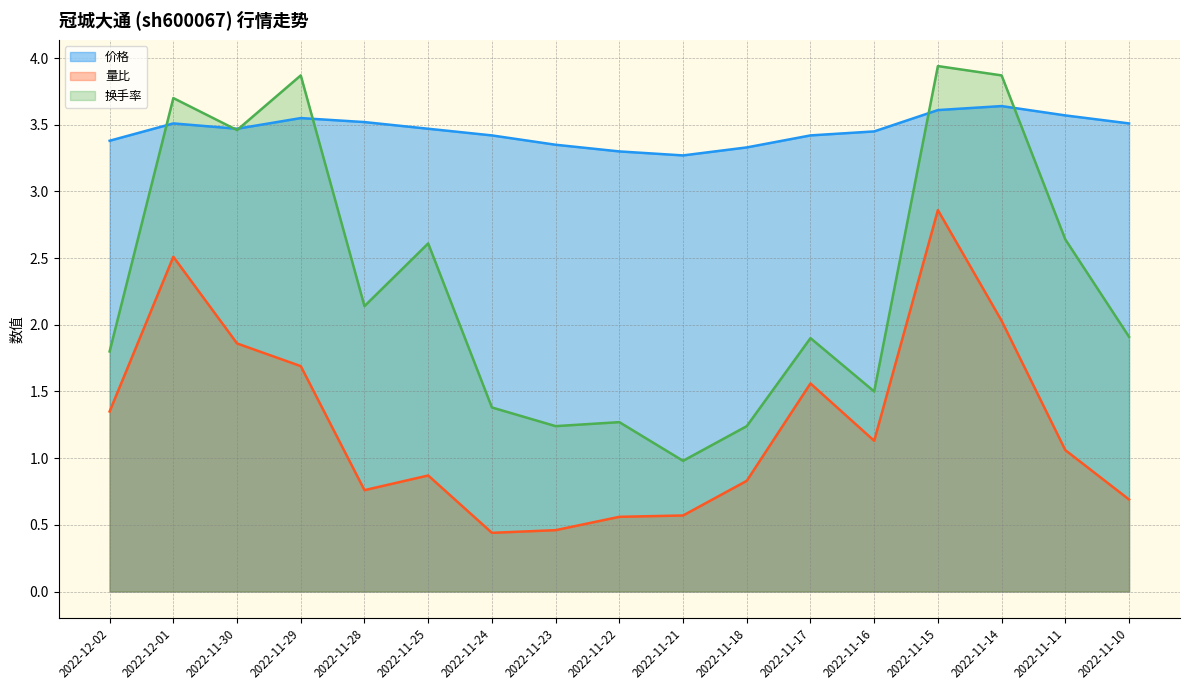

Where is the first local maximum for 价格?

2022-12-01